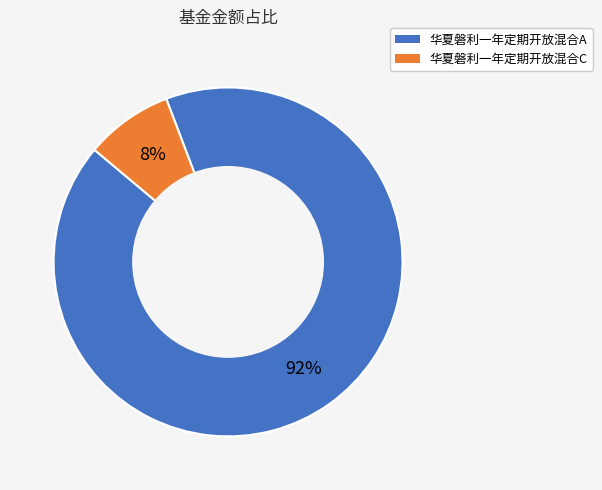

Is it true that 华夏磐利一年定期开放混合A is 92% of the pie?

True